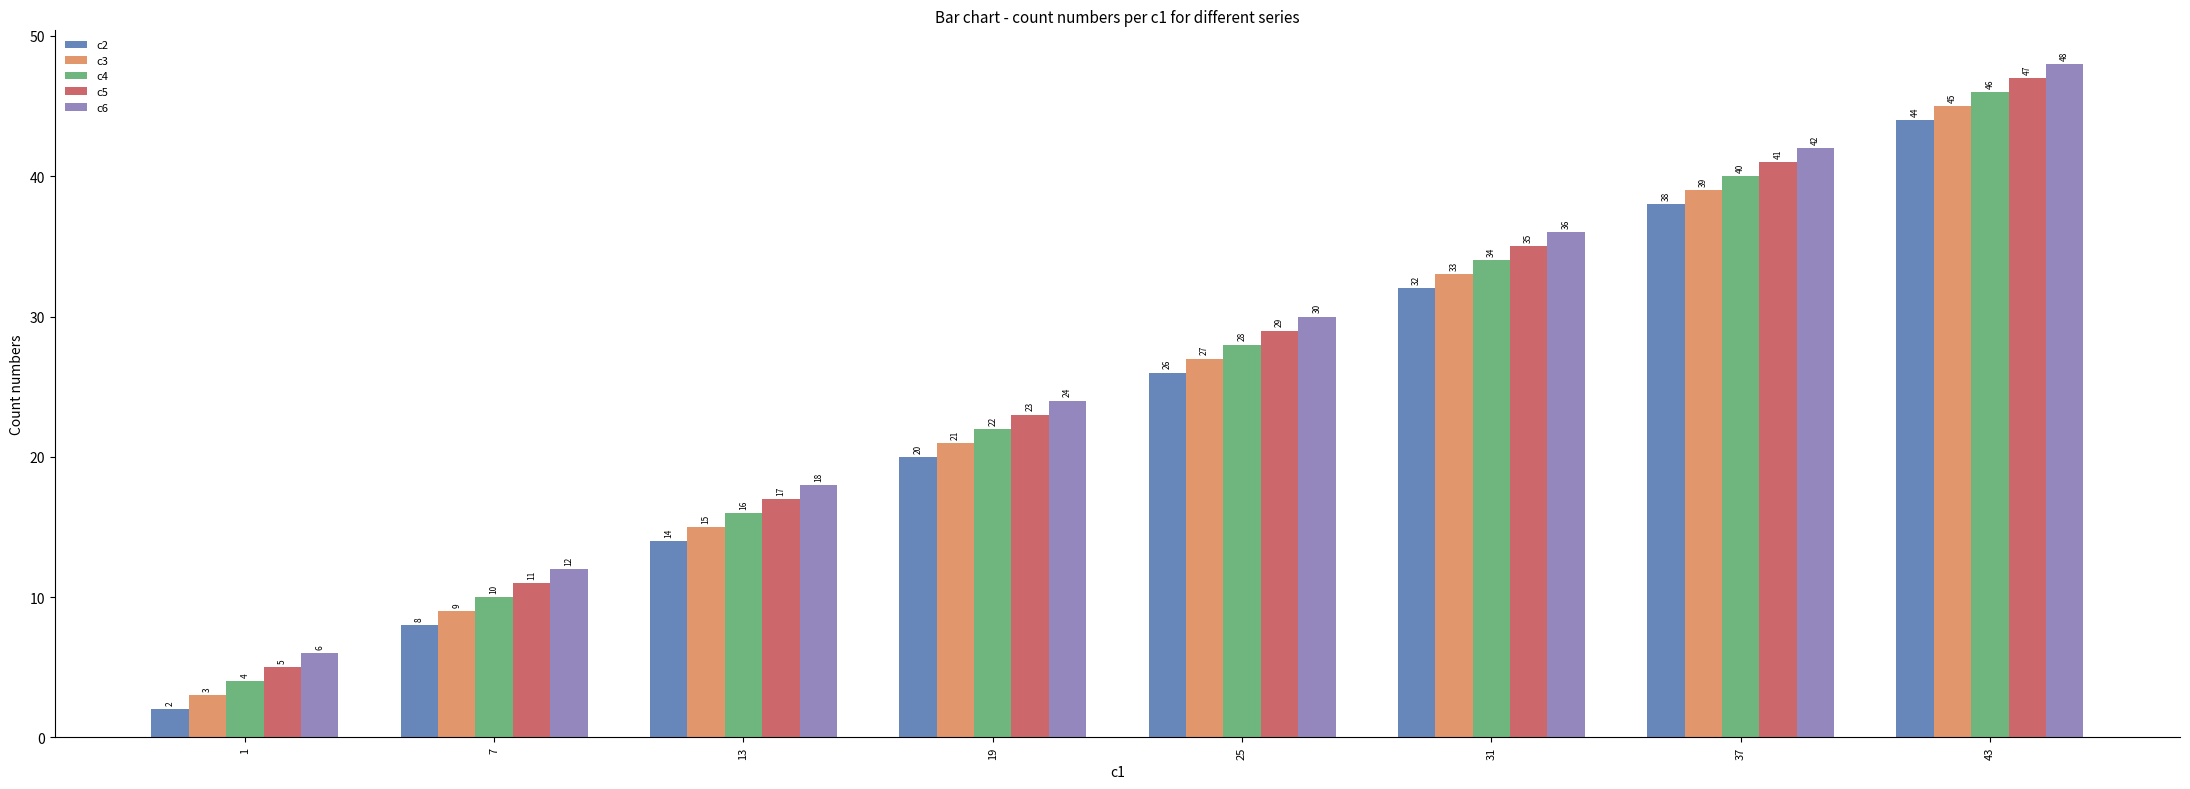

List the series in order of their peak value, lowest first.

c2, c3, c4, c5, c6